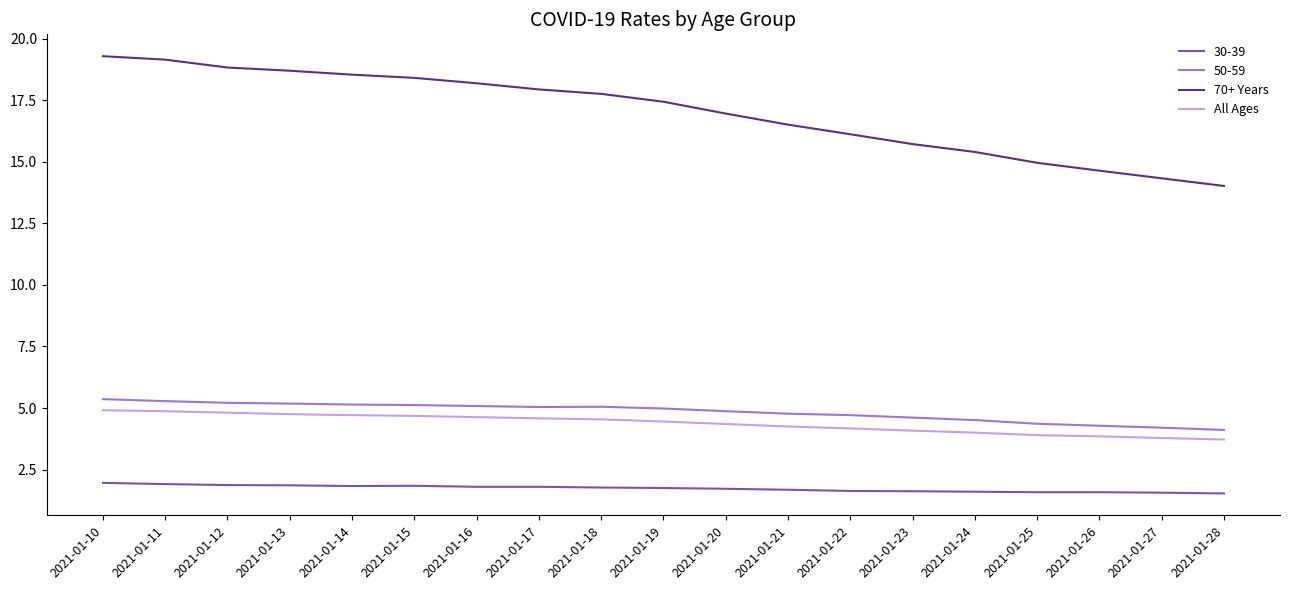

Which series has the widest spread of values?

70+ Years